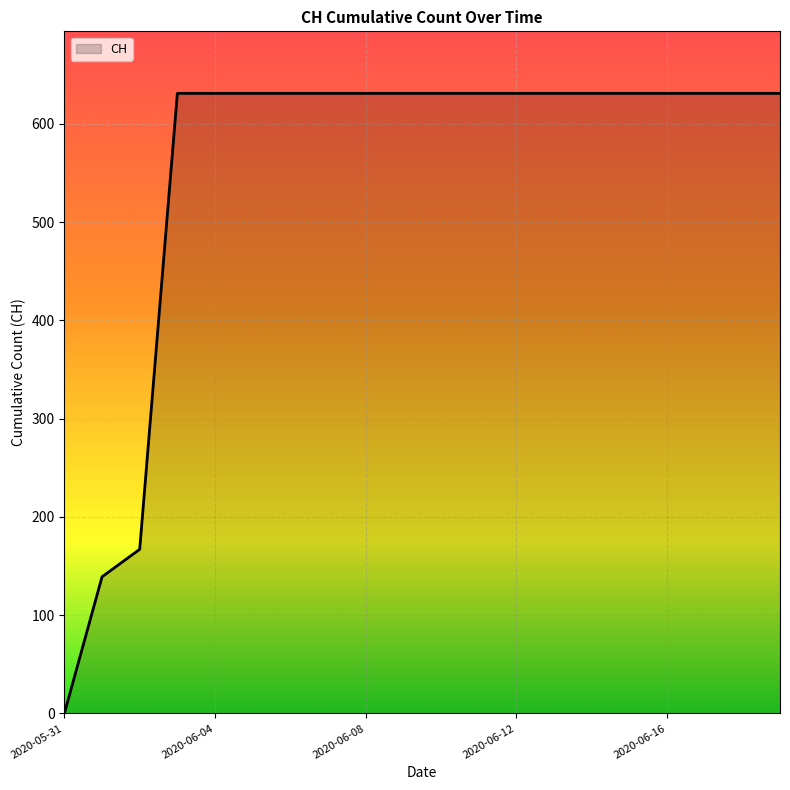

What is the difference between the maximum and minimum values?

631